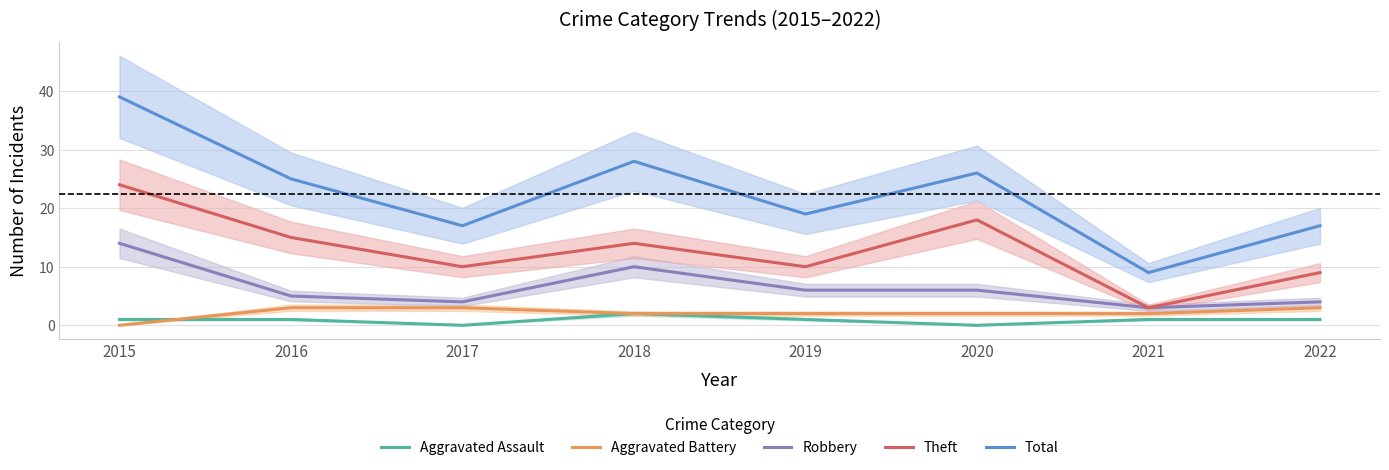

What is the average value of the Aggravated Battery series?

2